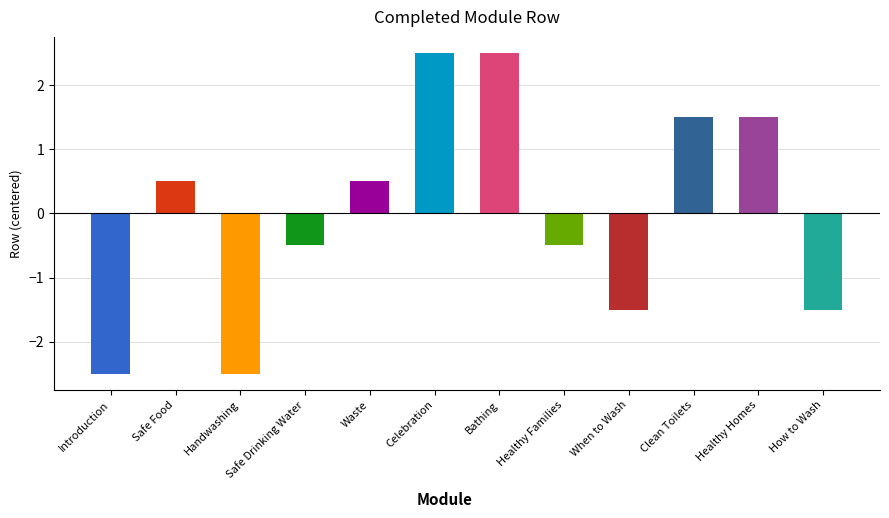

Rank the categories by value from lowest to highest.

box1, box3, box9, box12, box4, box8, box2, box5, box10, box11, box6, box7